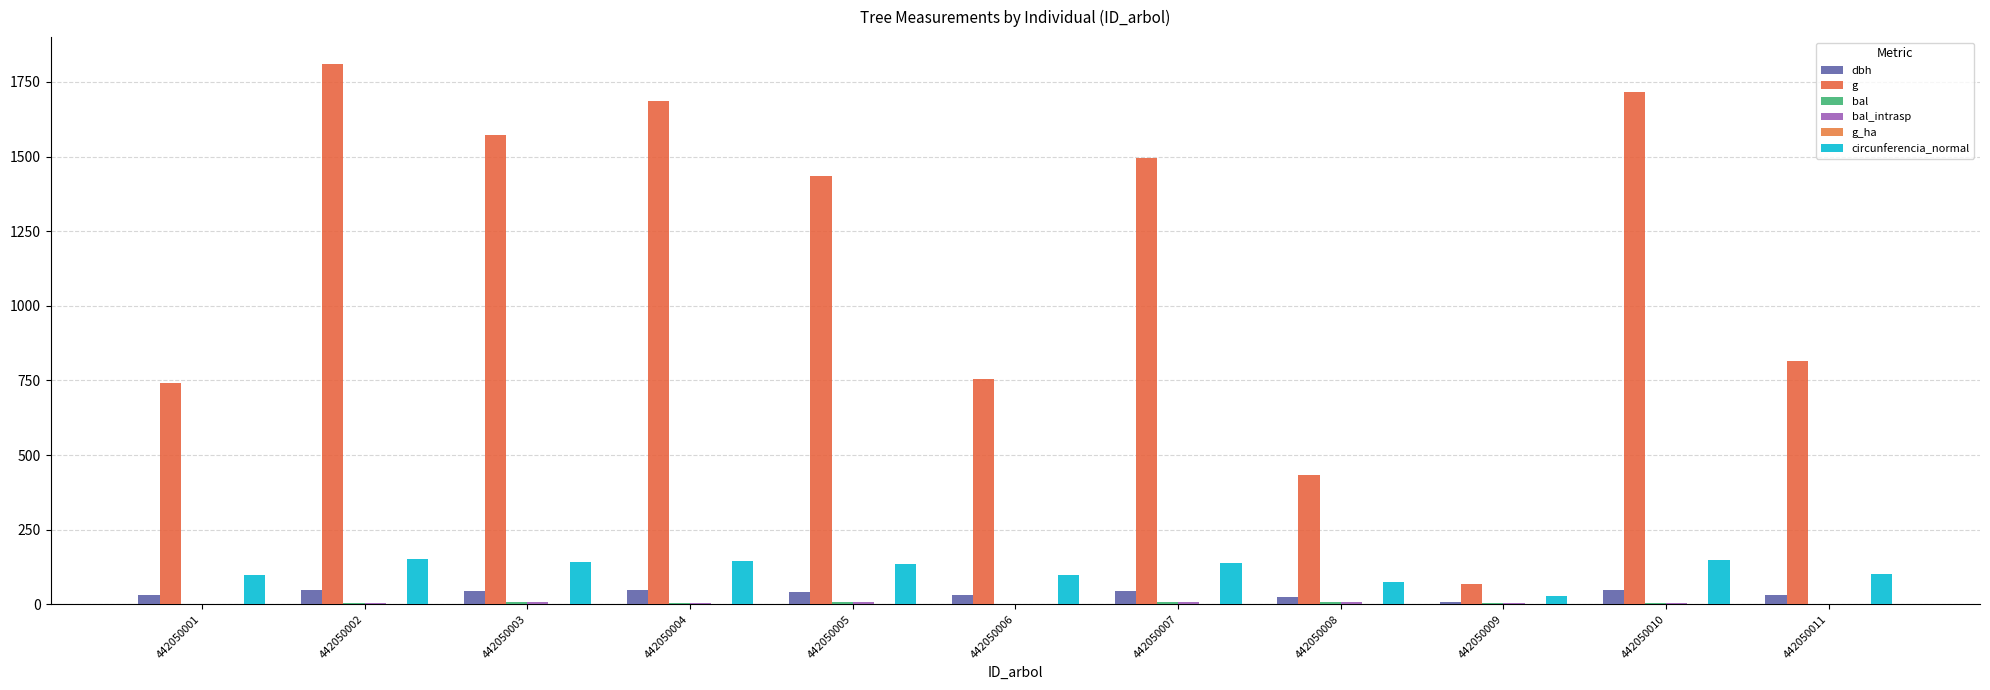

Which category has the lowest value across all series?

442050011